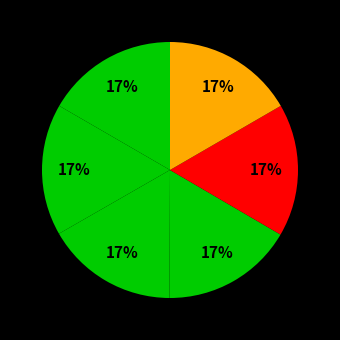

Does any single category account for the majority?

No